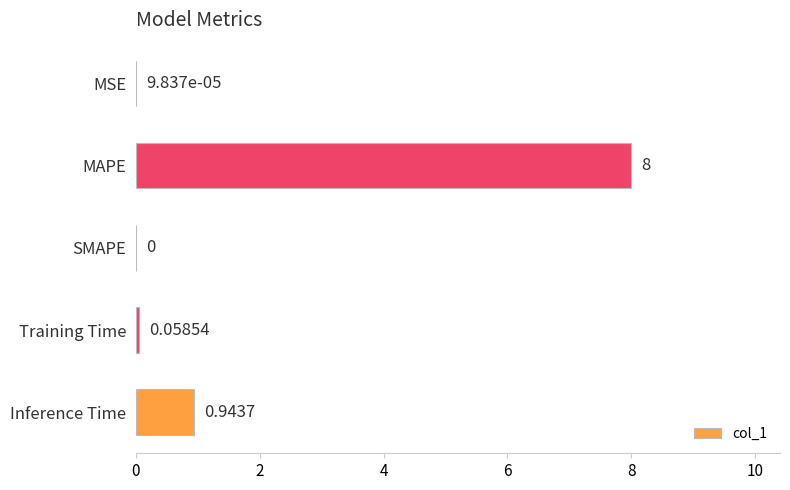

How many values exceed 0?

4